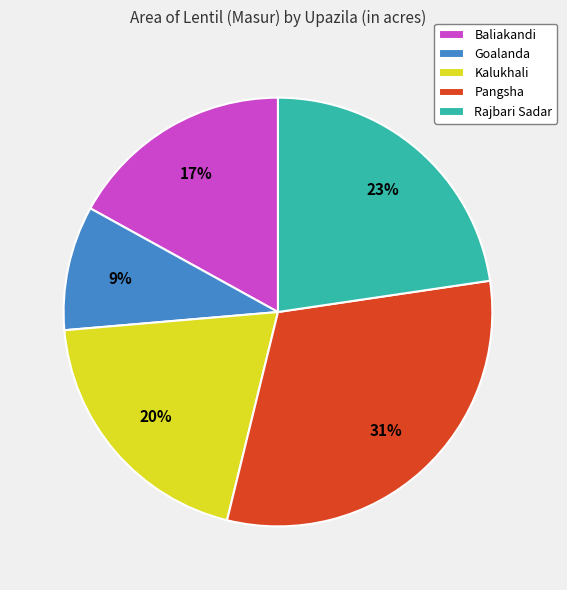

Between Pangsha and Baliakandi, which is larger?

Pangsha